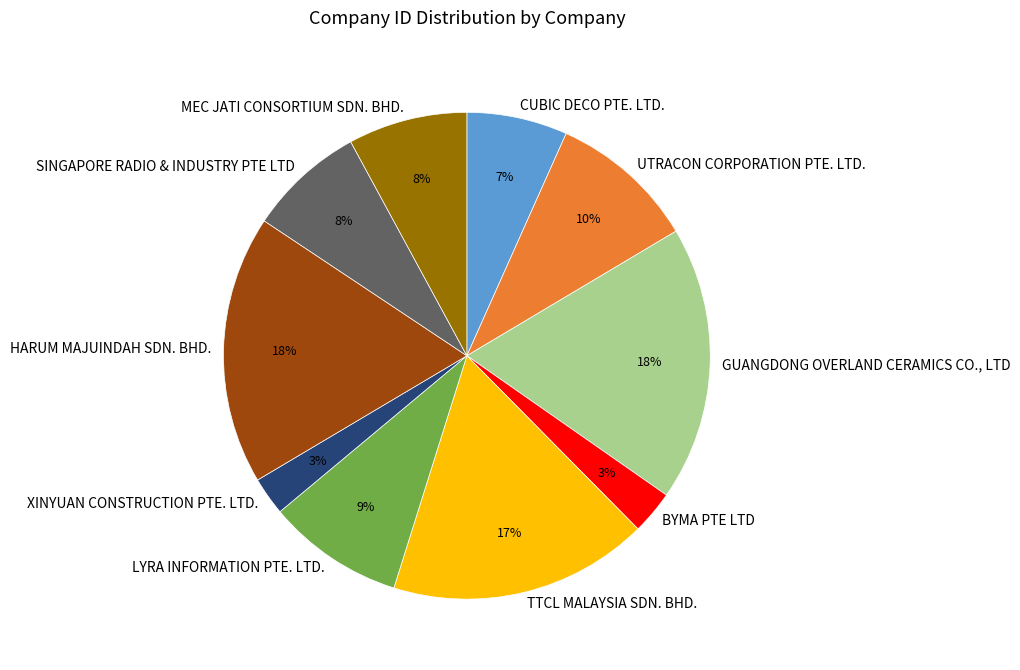

True or false: CUBIC DECO PTE. LTD. accounts for 1% of the total.

False